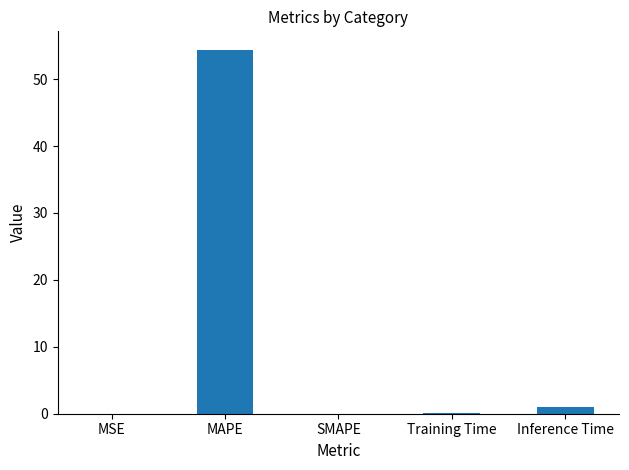

What is the approximate value at MAPE?

54.4